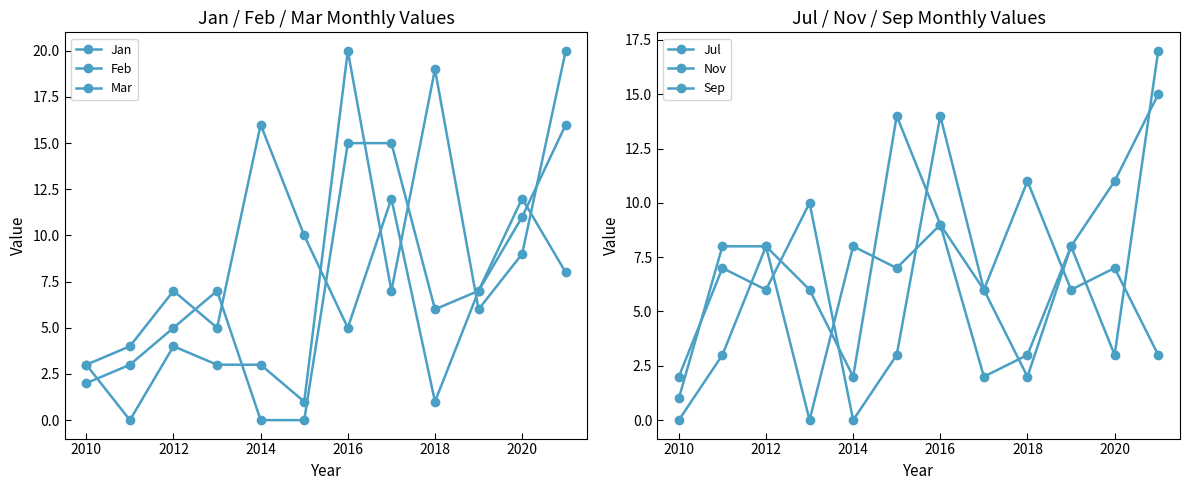

At which label does Mar reach its peak?

2014